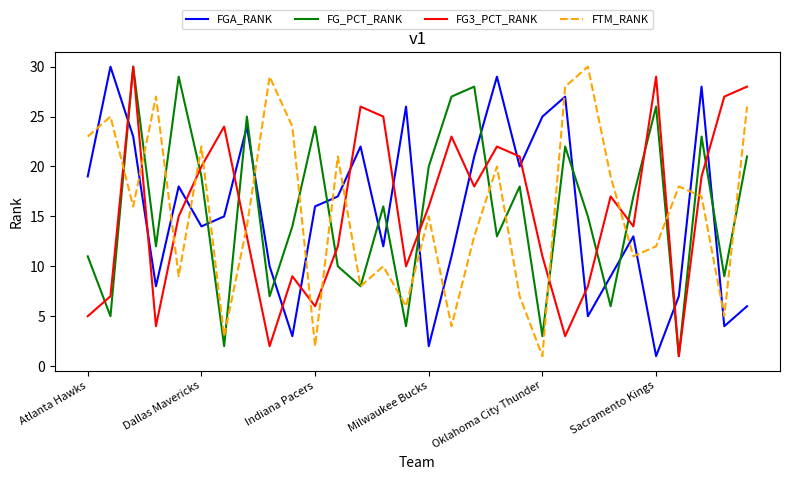

What is the highest value of the FG_PCT_RANK series?

30